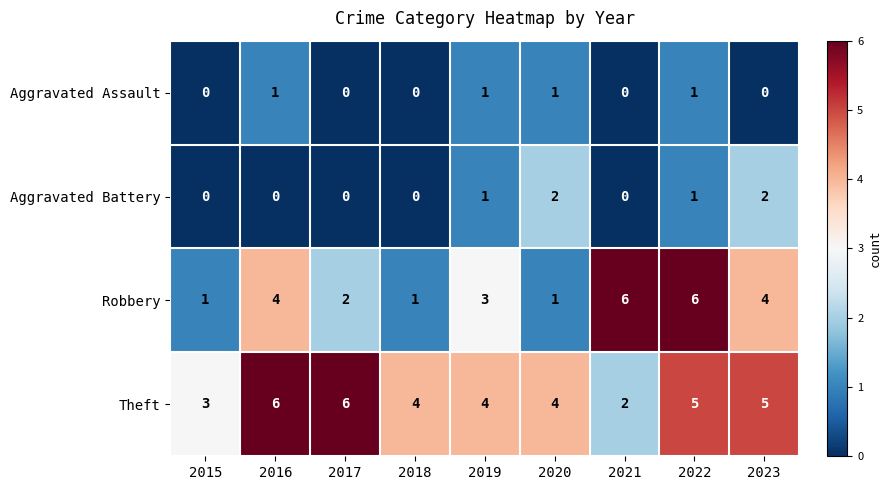

Which series changed the most between 2016 and 2018?

Robbery